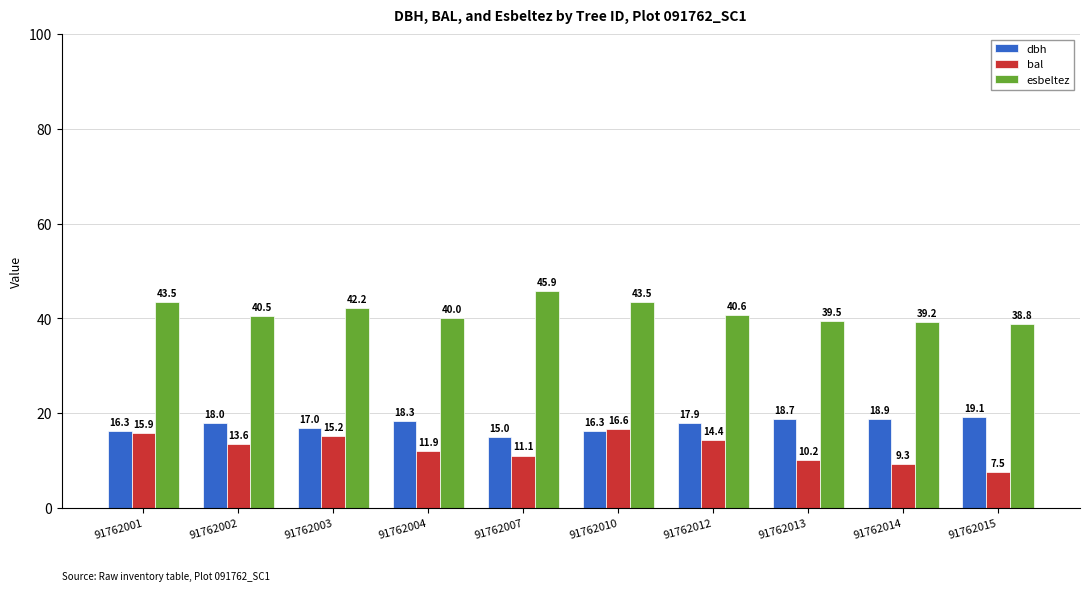

The value of dbh at 91762014 is 11.2. True or false?

False